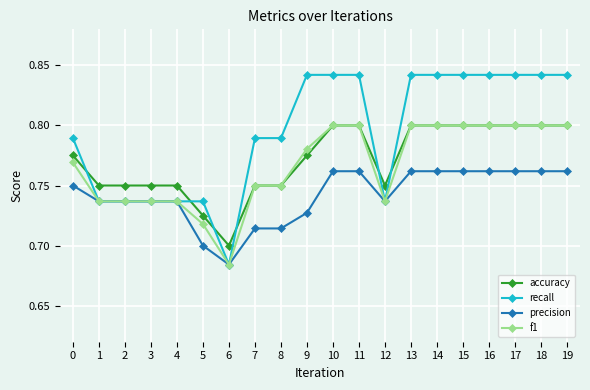

Which series has the largest total across all categories?

recall